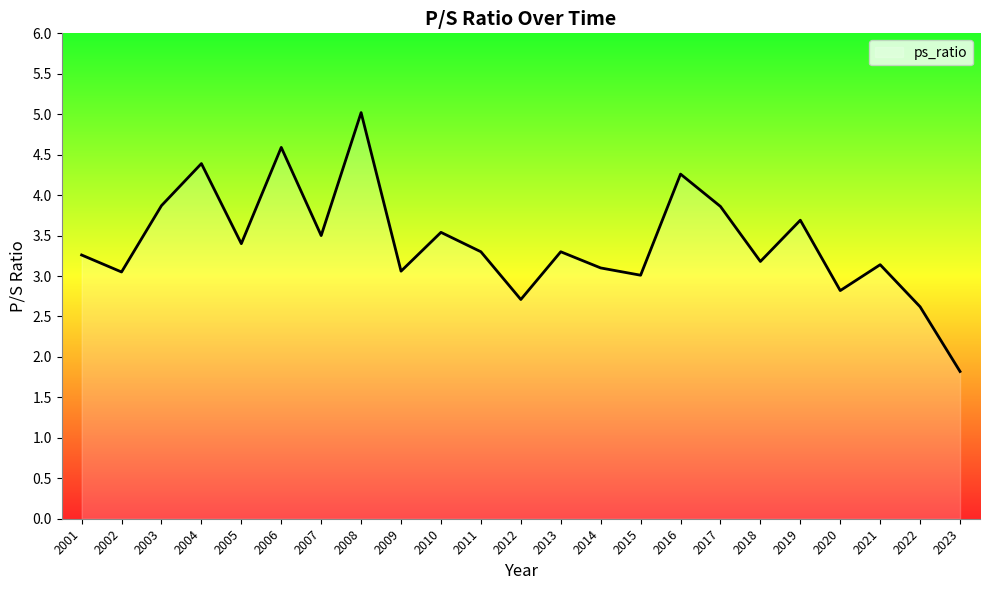

What is the change in value from 2016 to 2017?

-0.4